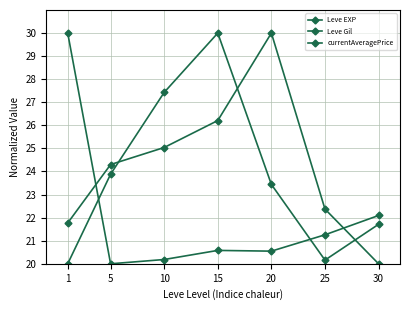

Is this an area chart (filled region under the line)?

No